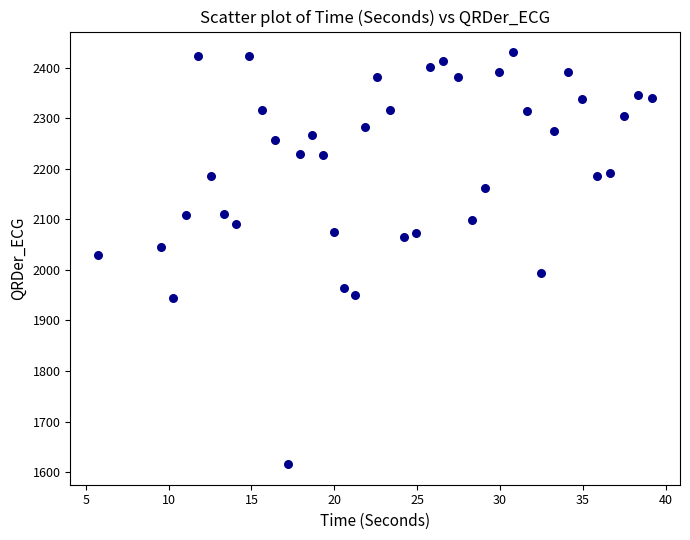

What is the range of X values (max minus min)?

33.4